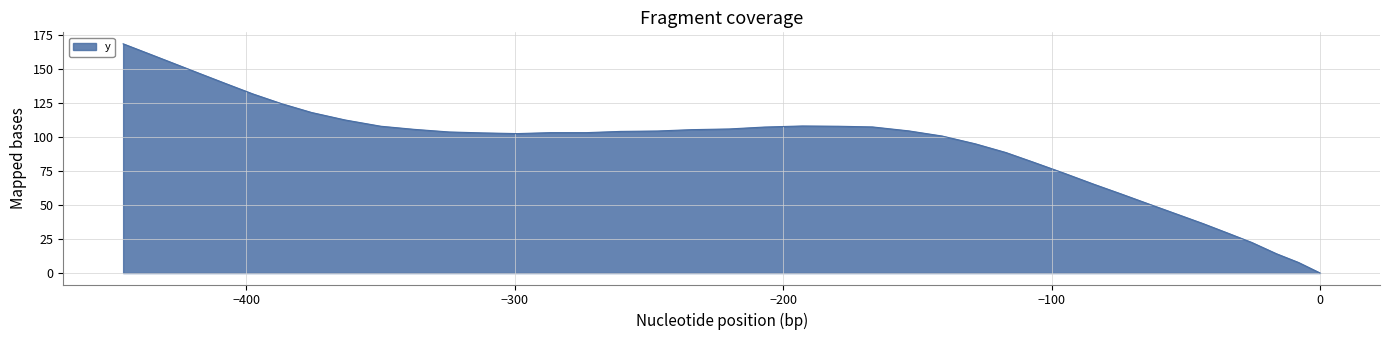

What is the value of the 11th point from the left?

73.4